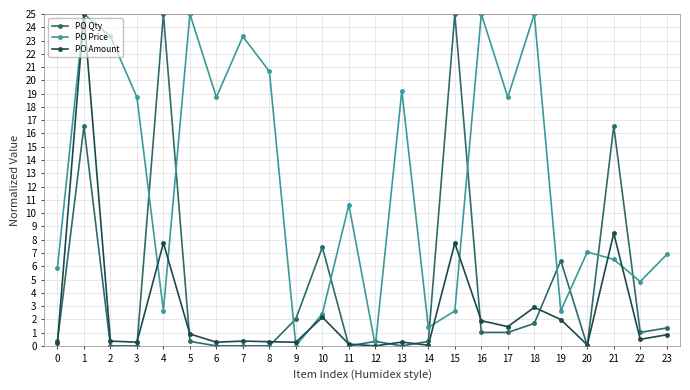

What is the sum of all PO Amount values?

64.2